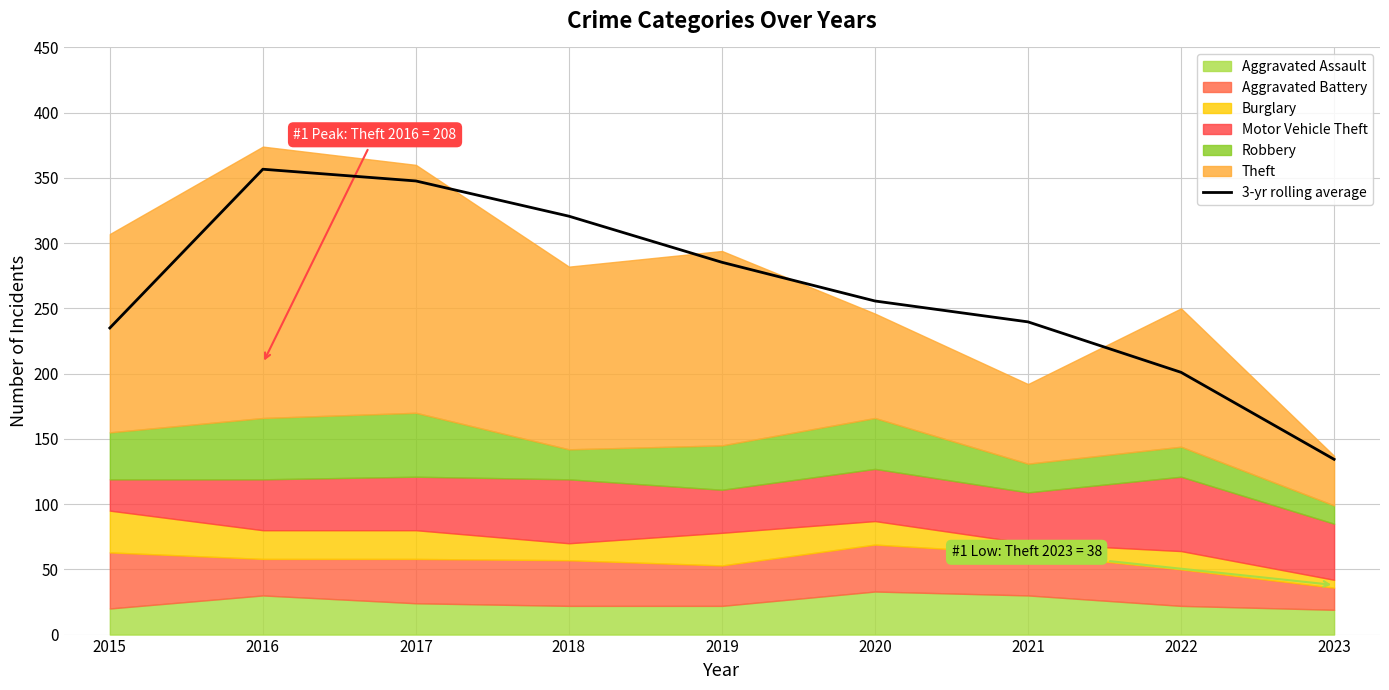

Where is the data nearest to the value 245?

2021